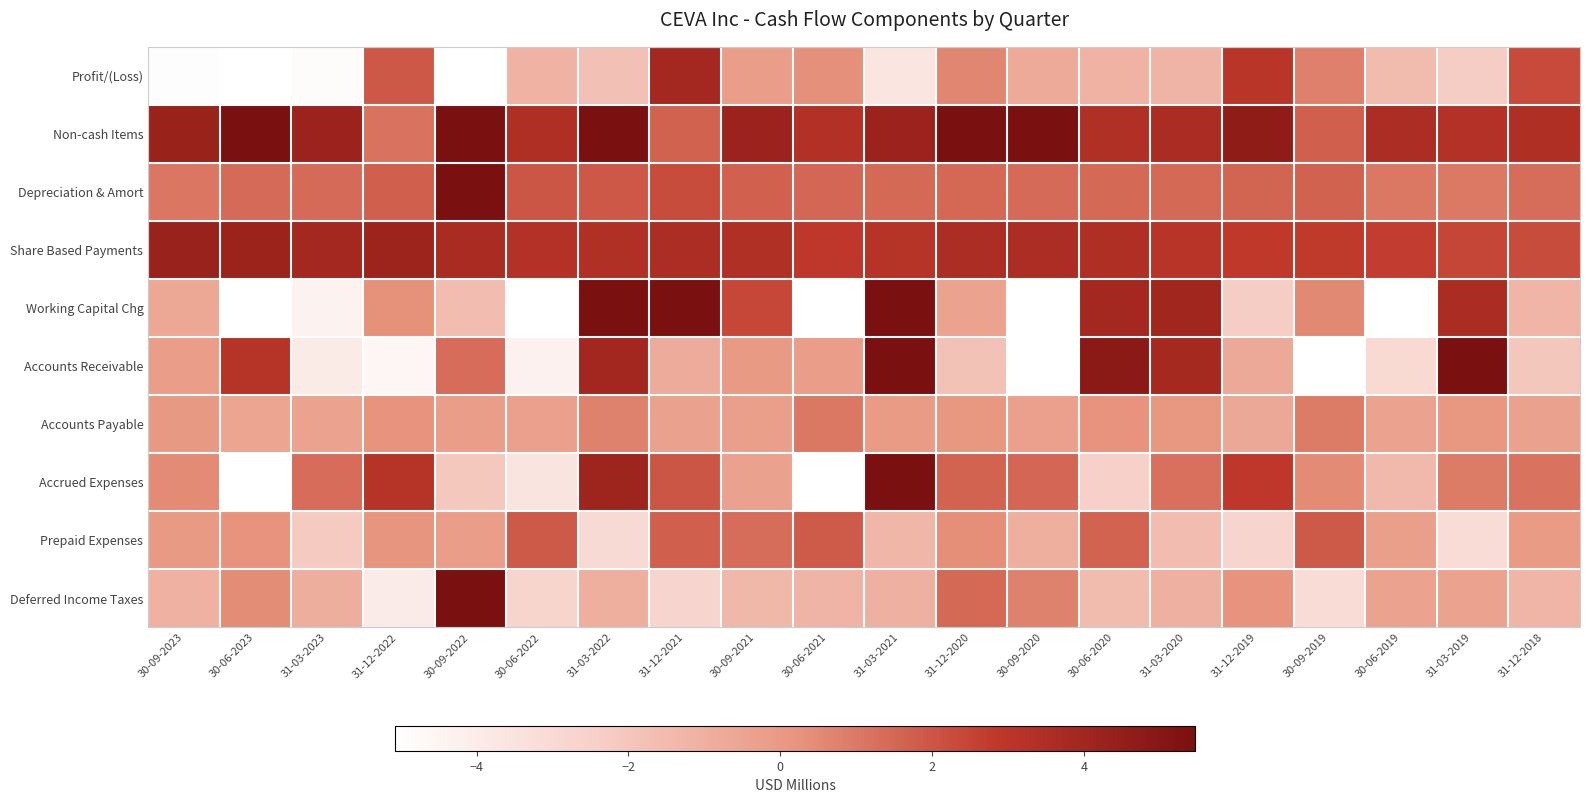

How many data points does each series have?

20